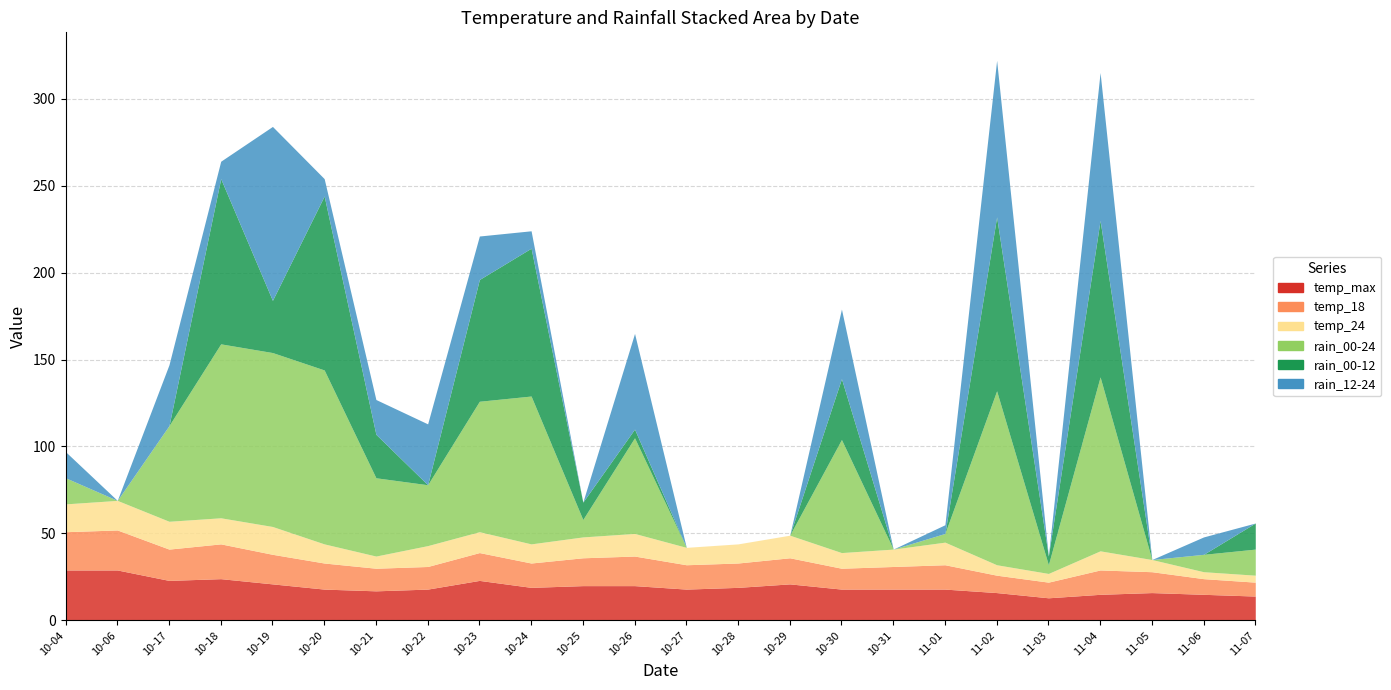

What is the label of the 24th point from the right?

2023-10-04